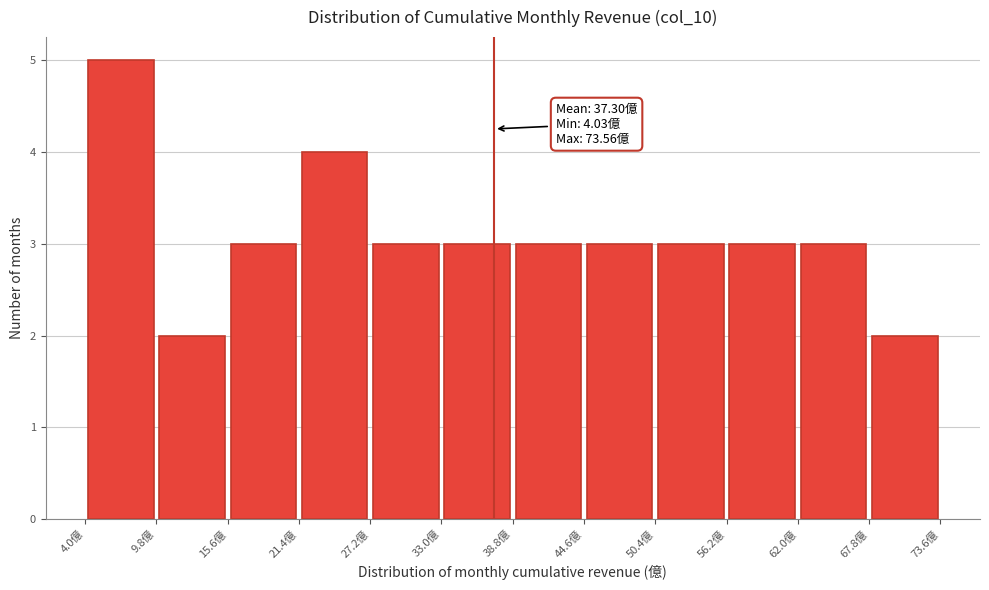

Which range on the x-axis has the tallest bar?

4 to 10